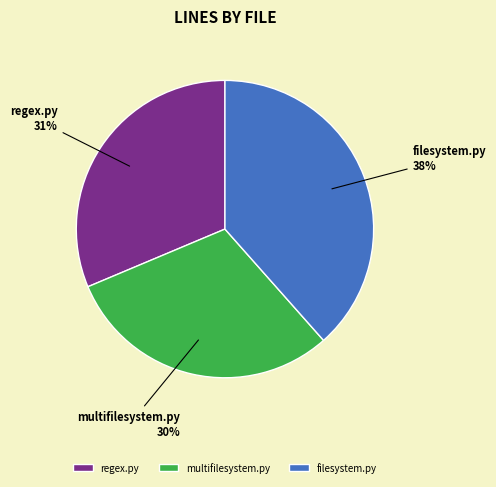

Which slice is the largest?

filesystem.py